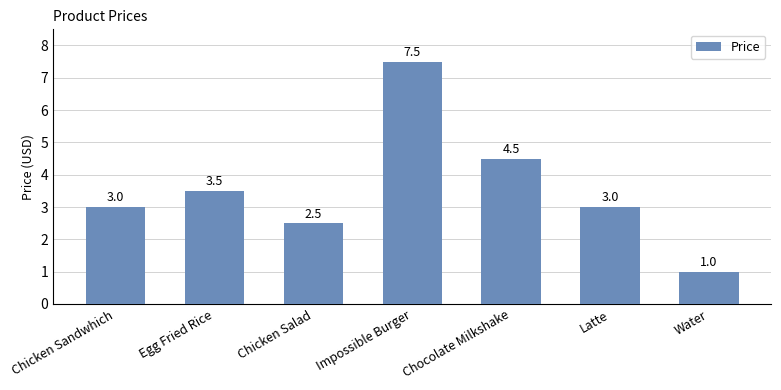

What is the greatest value displayed?

7.5